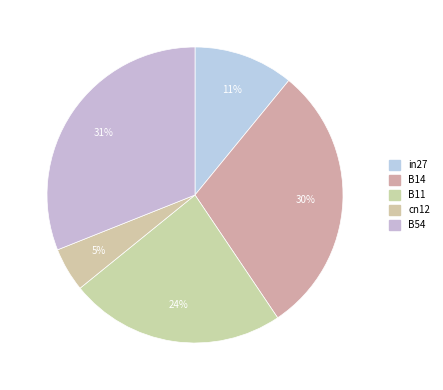

True or false: B54 accounts for 31% of the total.

True